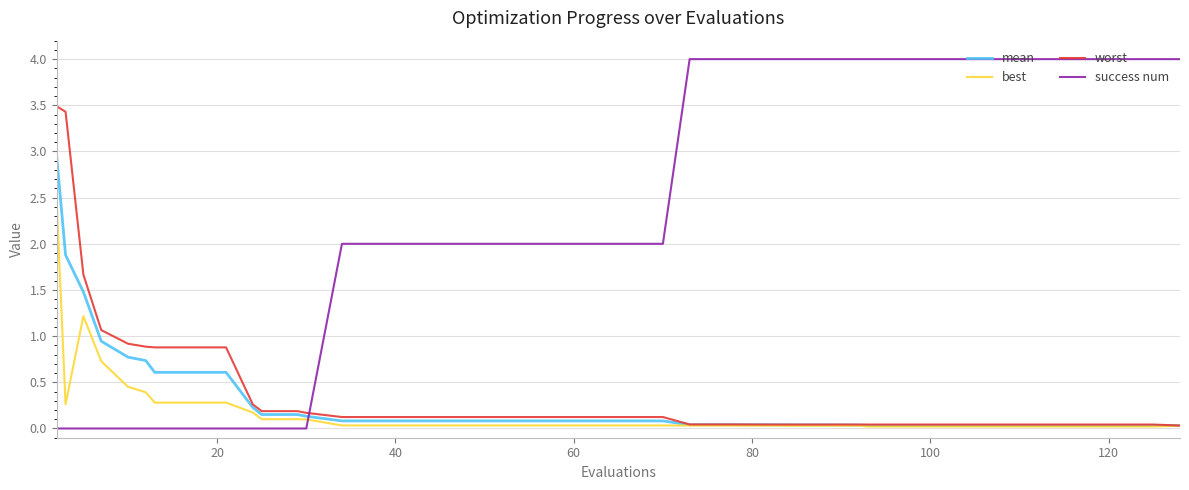

Which series has the largest total across all categories?

success num